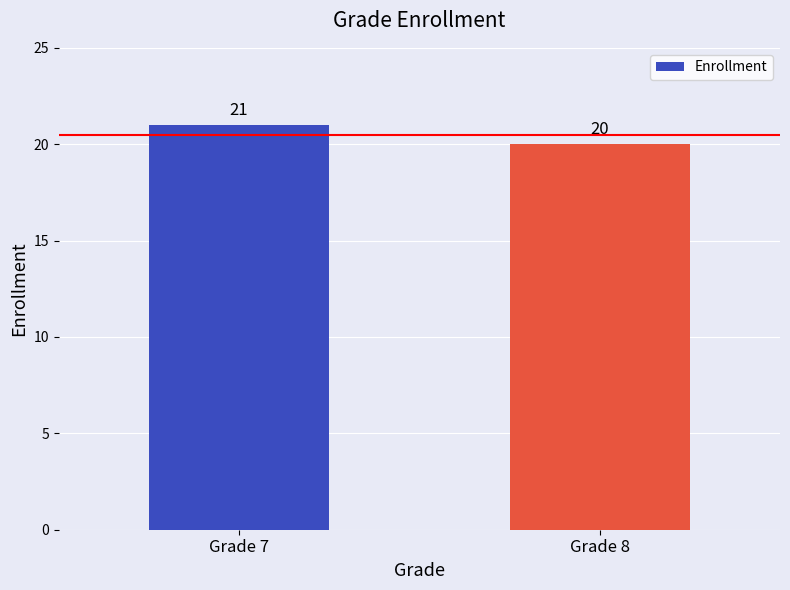

Reading left to right, list all the values displayed in this chart.

21	20